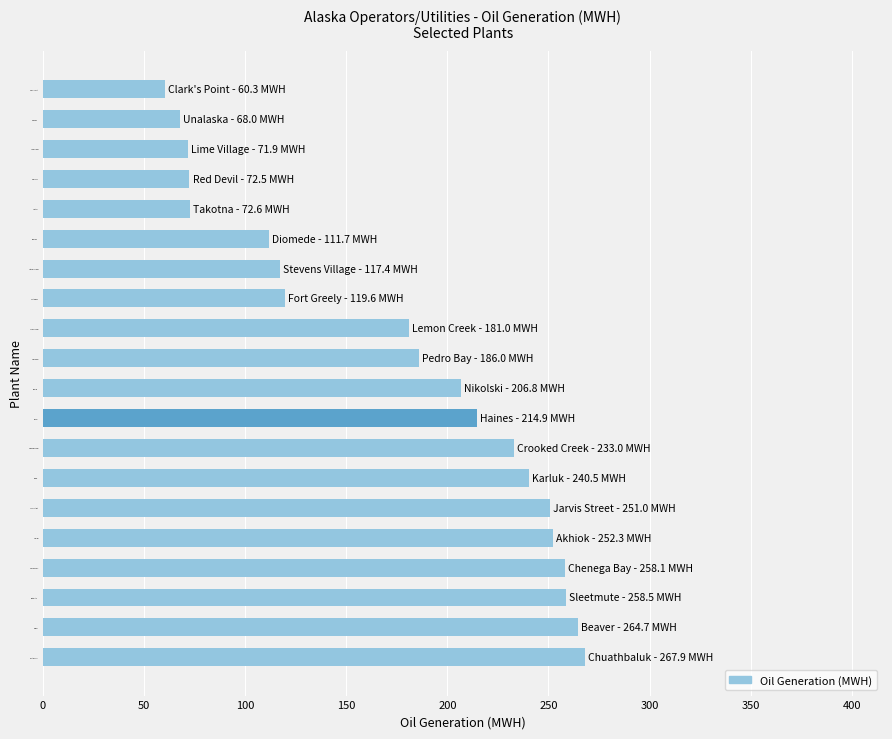

The chart shows a value of 446.9 at Sleetmute. True or false?

False